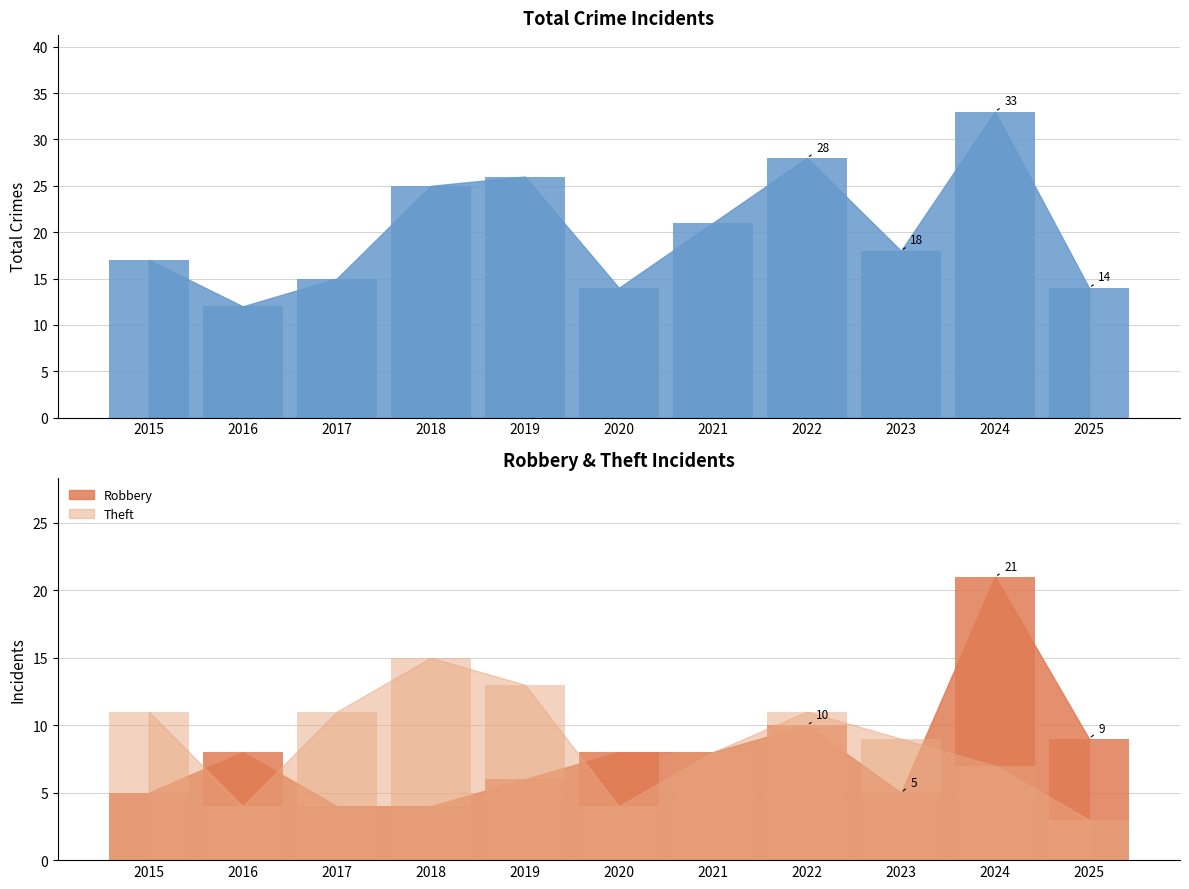

Reading left to right, list all the values displayed in this chart.

Total: 2015=17	2016=12	2017=15	2018=25	2019=26	2020=14	2021=21	2022=28	2023=18	2024=33	2025=14
Robbery: 2015=5	2016=8	2017=4	2018=4	2019=6	2020=8	2021=8	2022=10	2023=5	2024=21	2025=9
Theft: 2015=11	2016=4	2017=11	2018=15	2019=13	2020=4	2021=8	2022=11	2023=9	2024=7	2025=3